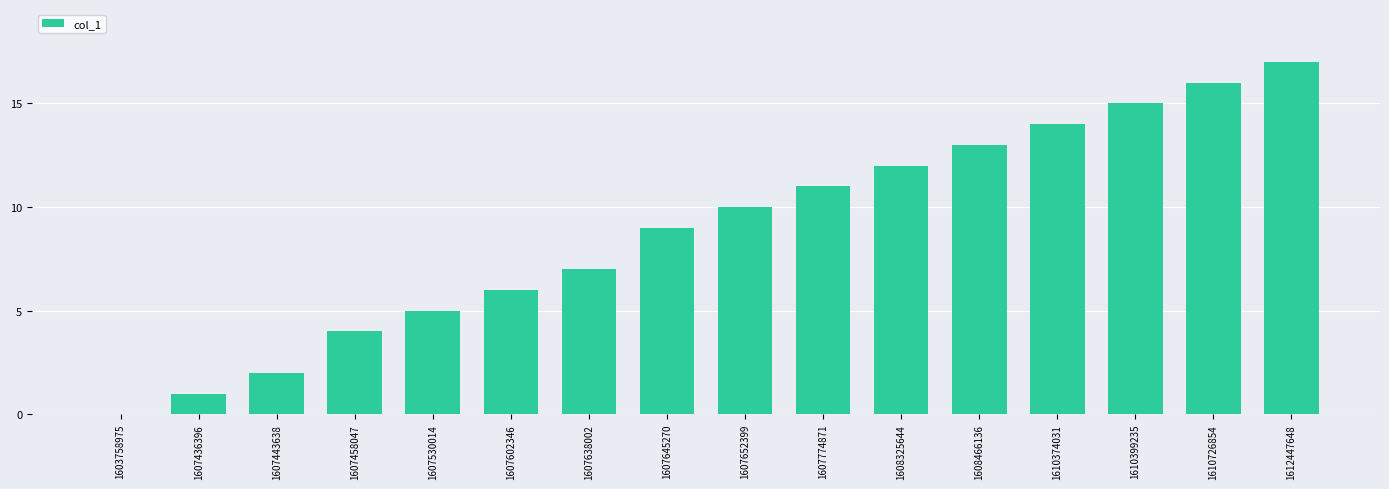

Reading left to right, what are all the values shown in this chart?

1603758975=0	1607436396=1	1607443638=2	1607458047=4	1607530014=5	1607602346=6	1607638002=7	1607645270=9	1607652399=10	1607774871=11	1608325644=12	1608466136=13	1610374031=14	1610399235=15	1610726854=16	1612447648=17